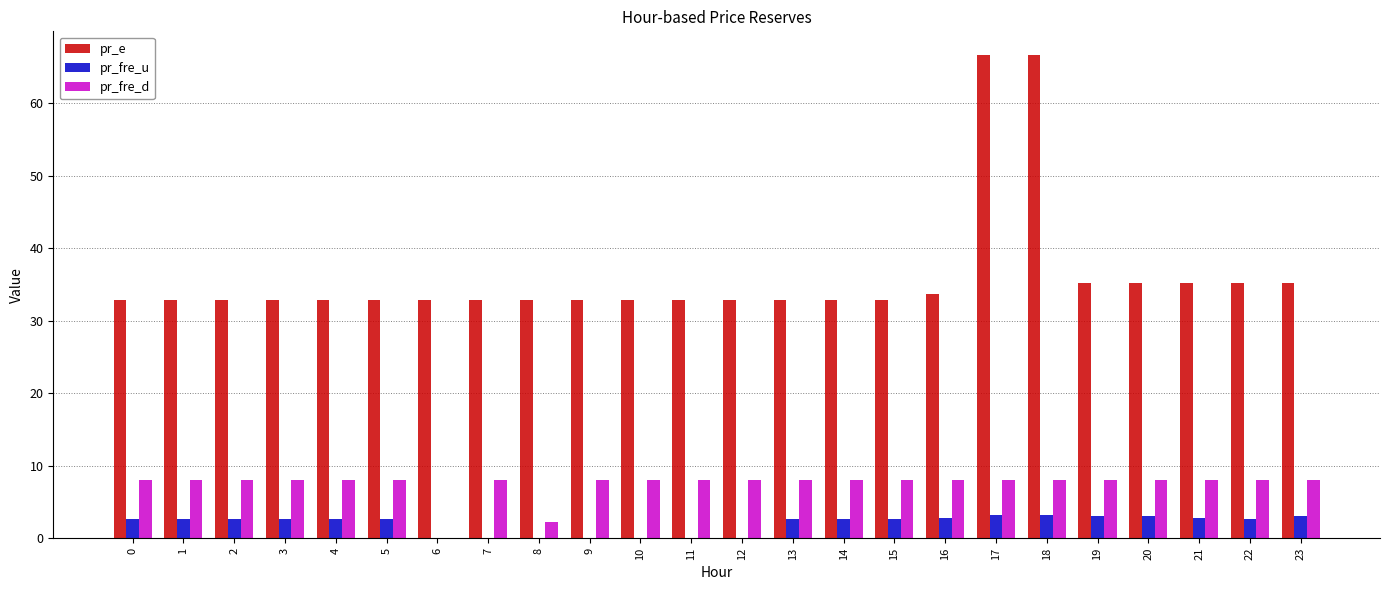

What is the average value of the pr_fre_u series?

2.0